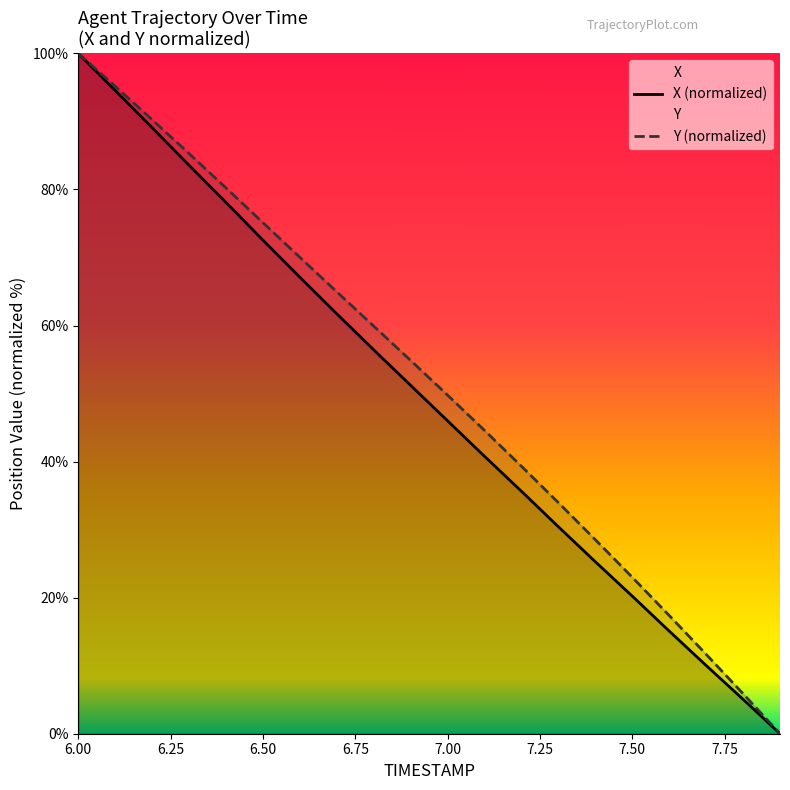

True or false: X (normalized) has a value of 104.5 at 6.50.

False